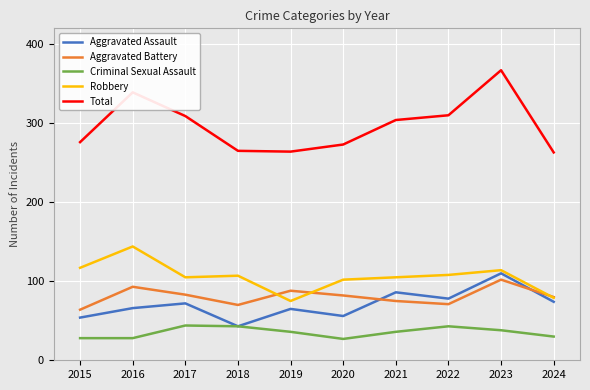

What is the difference between the maximum and second lowest values in the Aggravated Assault series?

56